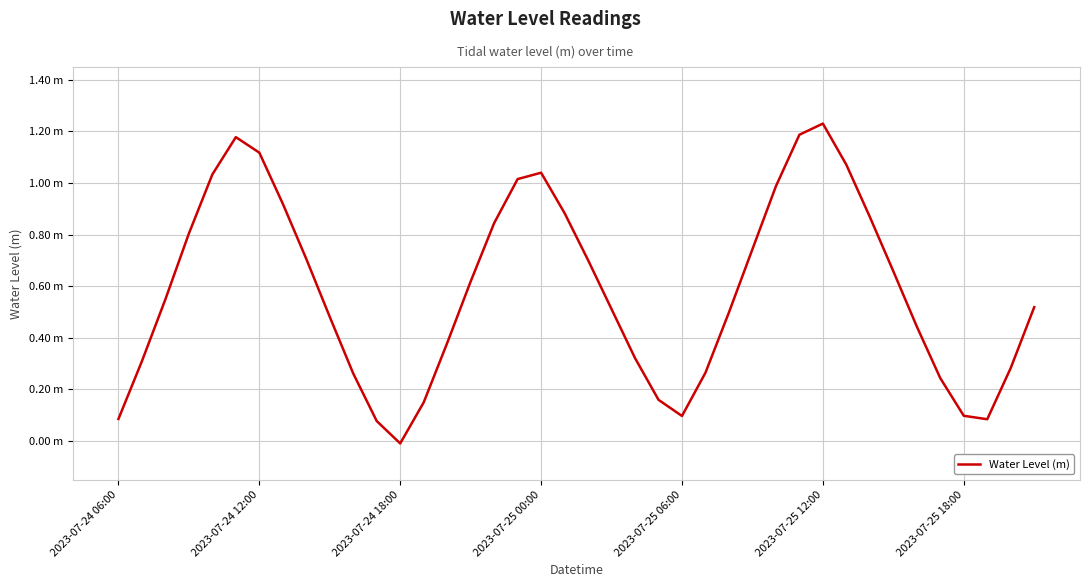

Where is the data nearest to the value 0?

2023-07-24 18:00